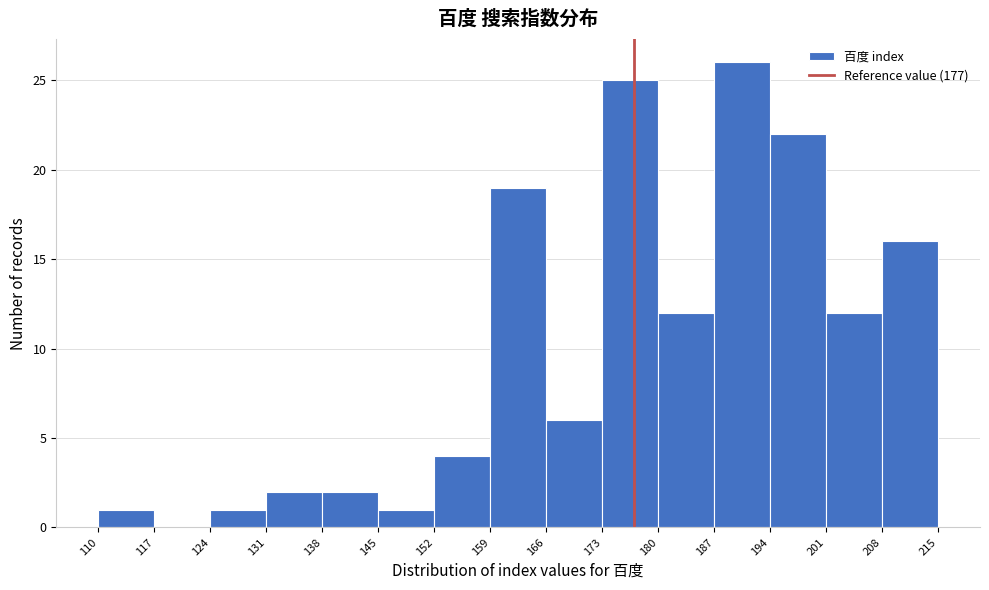

What is the height of the bar covering 173 to 180 on the x-axis? The values are not printed on the chart, so give them approximately, as read against the axis.

25